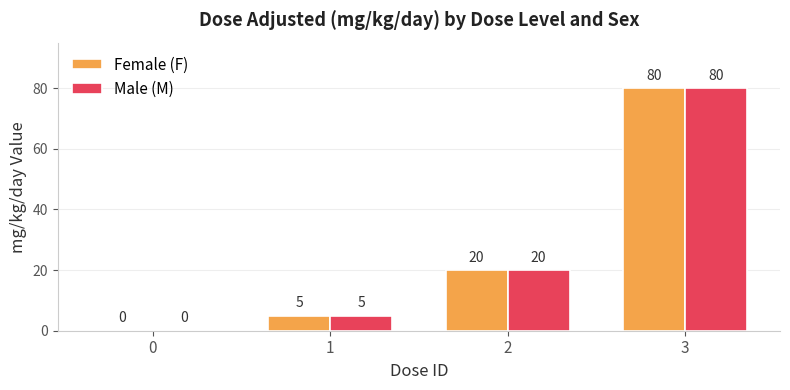

Count the number of categories in the chart.

4